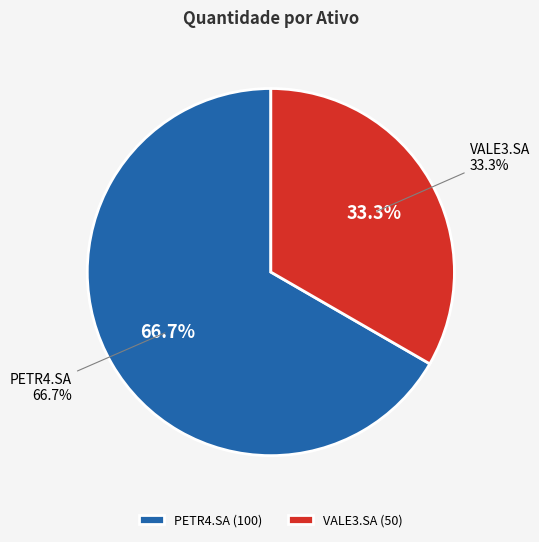

How many segments does this pie chart have?

2